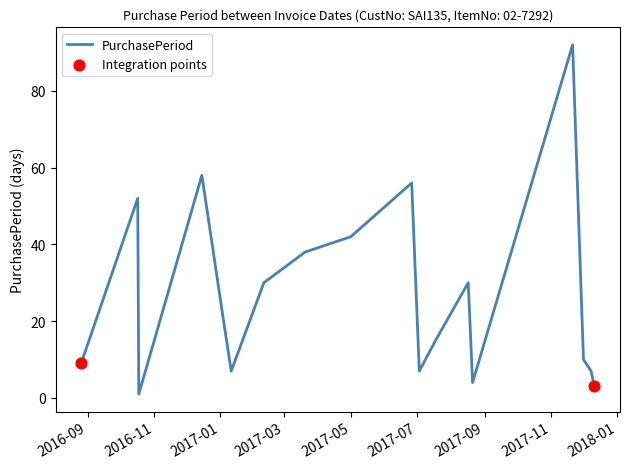

What is the difference between the maximum and minimum values?

91